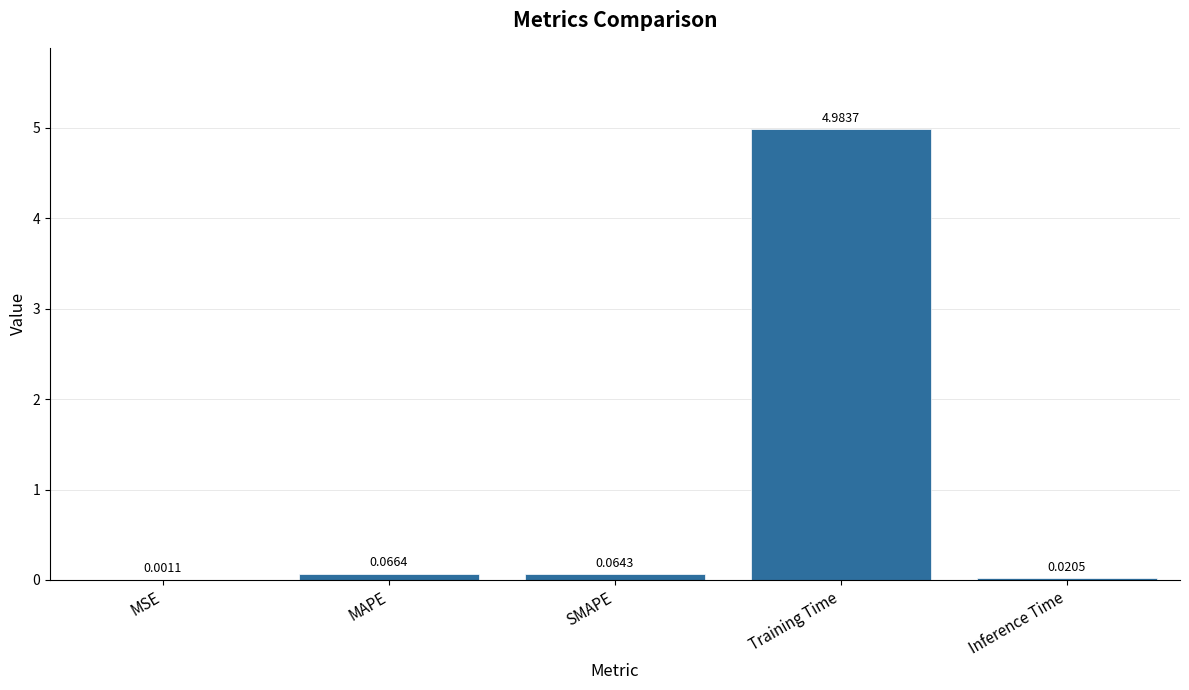

Does the chart contain stacked bars?

No